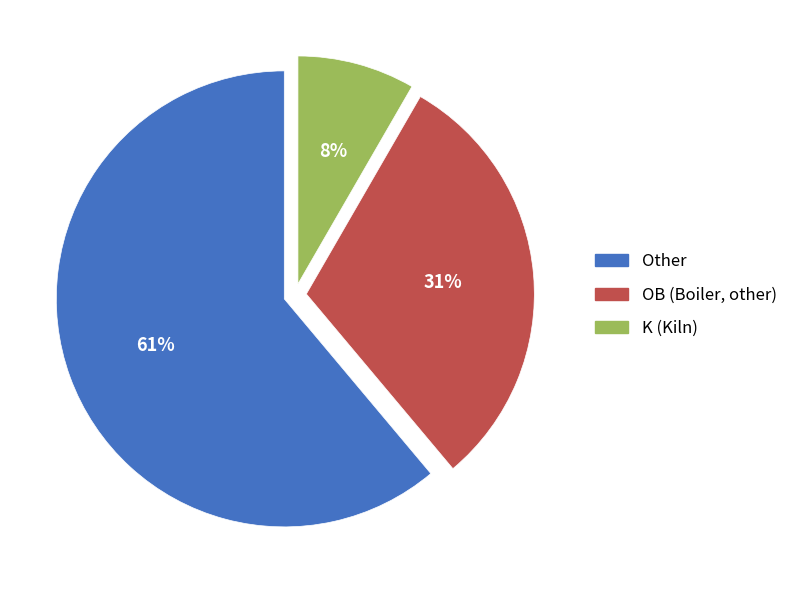

To the nearest percent, what is the average slice percentage?

33%